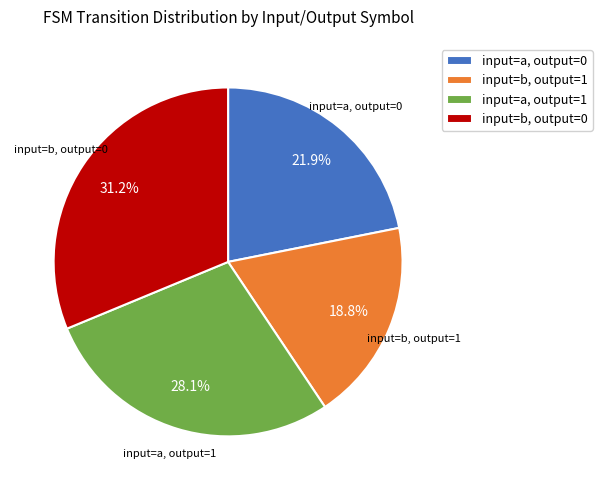

Which has a higher value, input=a, output=1 or input=a, output=0?

input=a, output=1